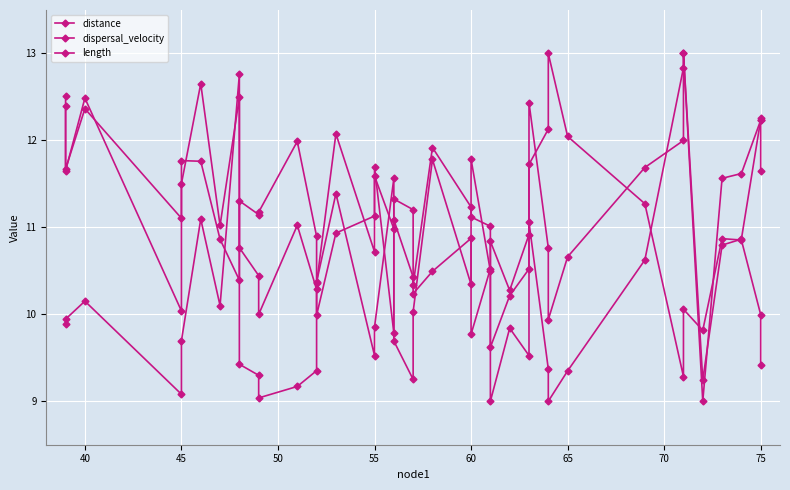

How many intersections are there between dispersal_velocity and distance?

12